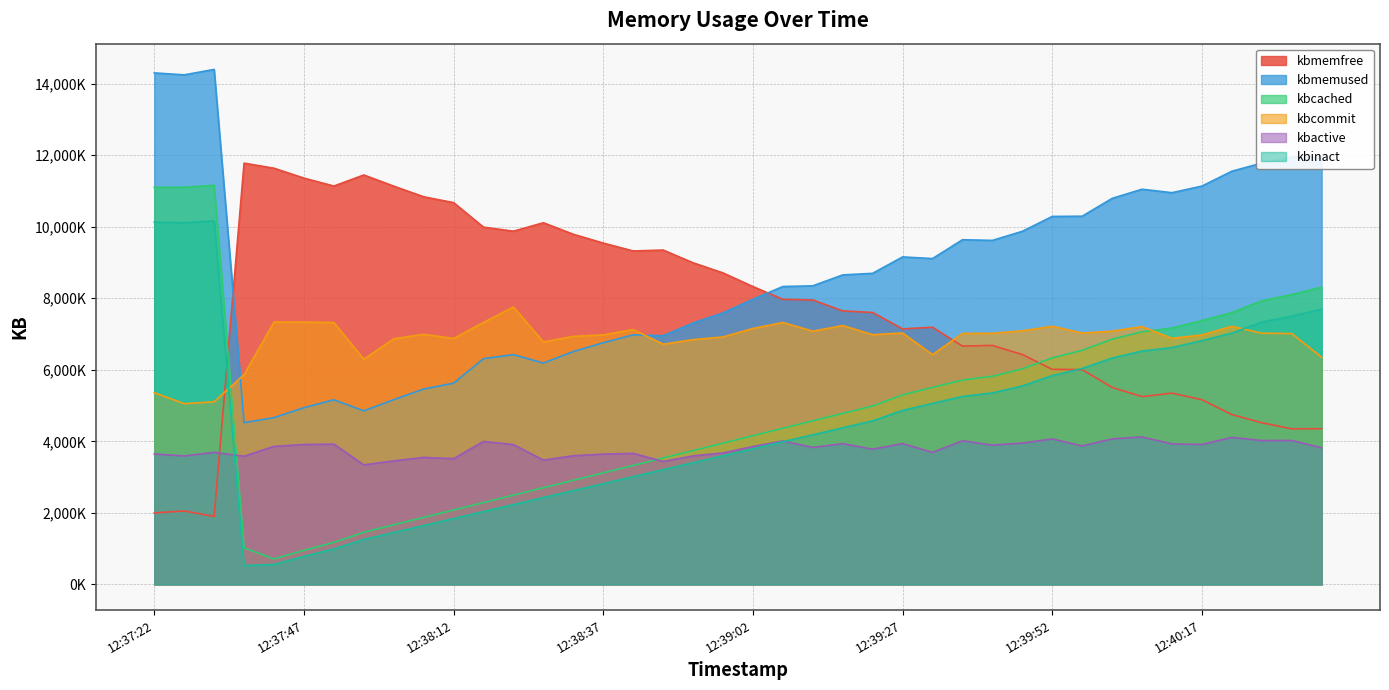

Is the value of kbcached at 12:37:47 greater than the value of kbmemfree at 12:40:17?

No